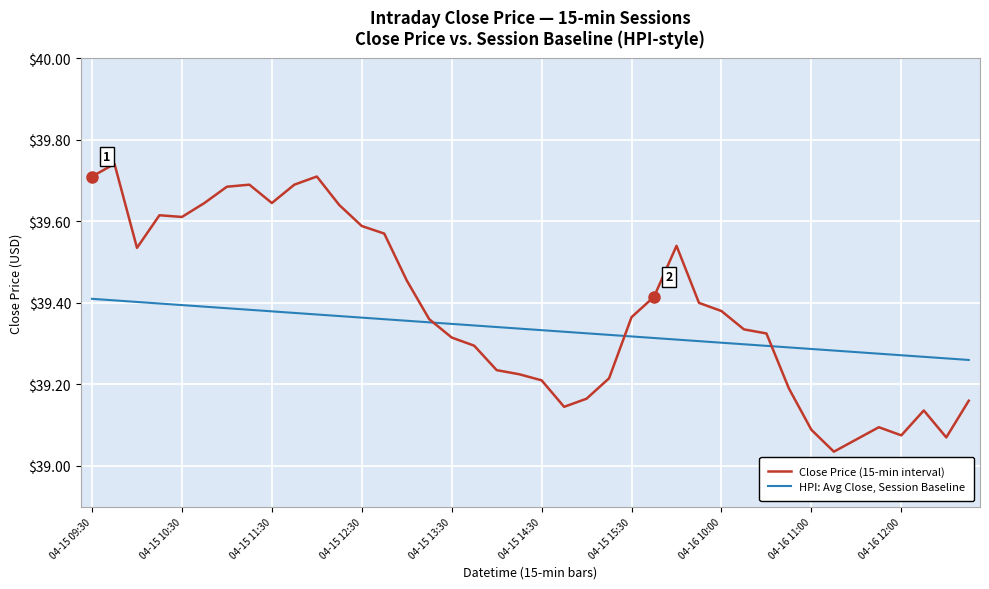

How many lines are shown in the chart?

2